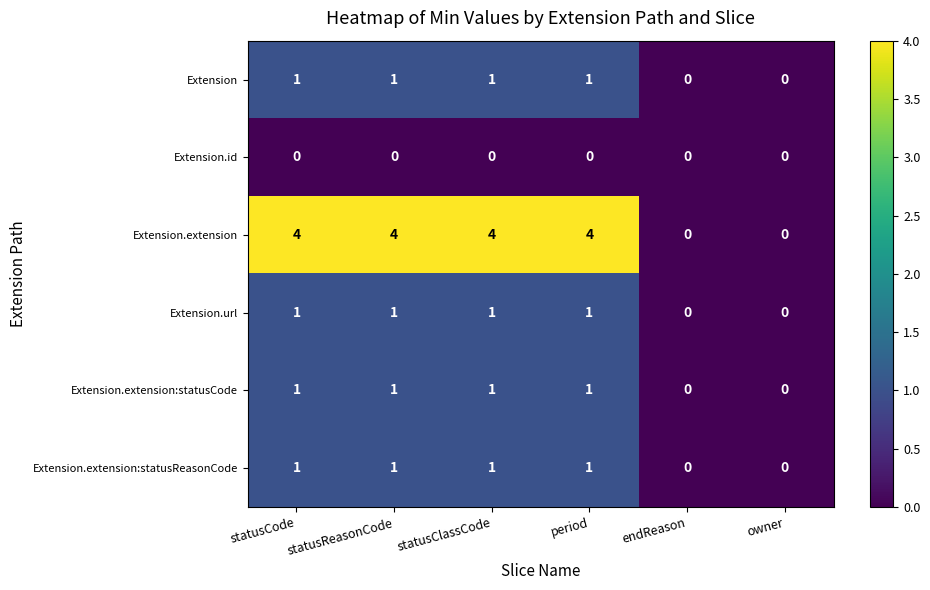

What is the difference between the maximum and minimum values in the Extension.extension series?

4